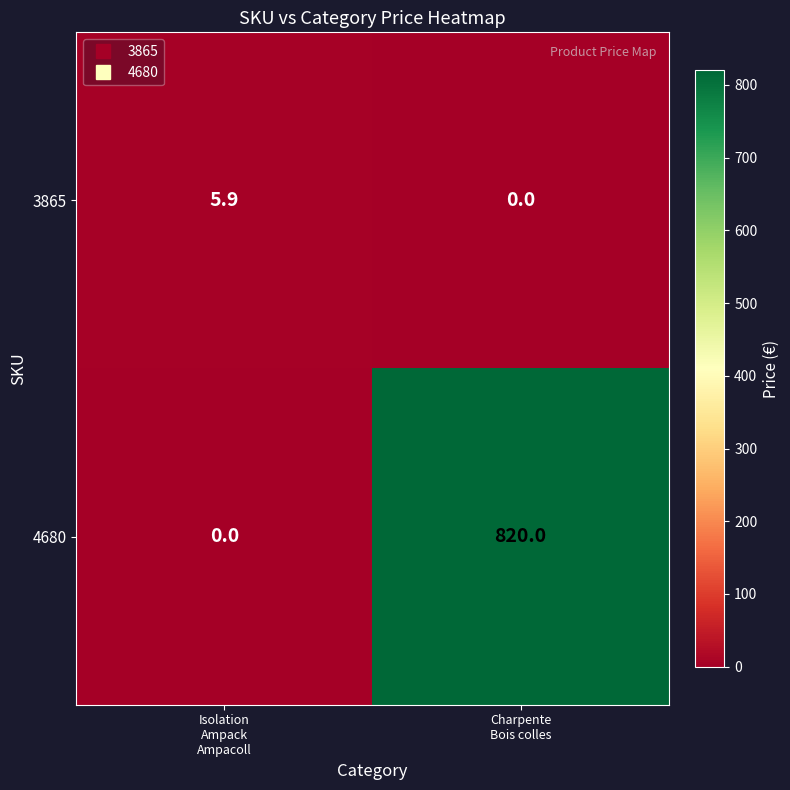

What is the sum of all 3865 values?

5.9